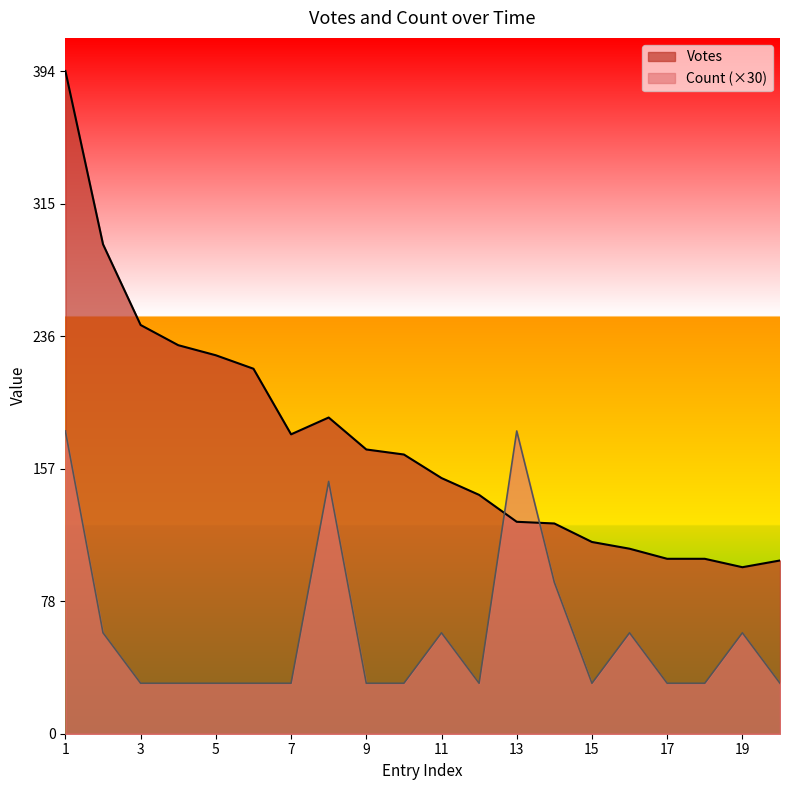

Count the Count values in the range 30 to 60.

16